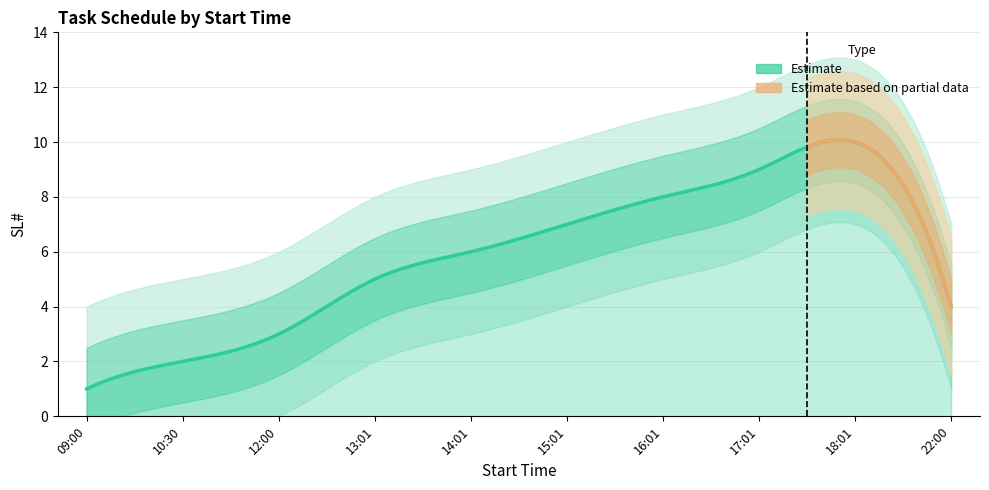

Which category has the highest value across all series?

18:01